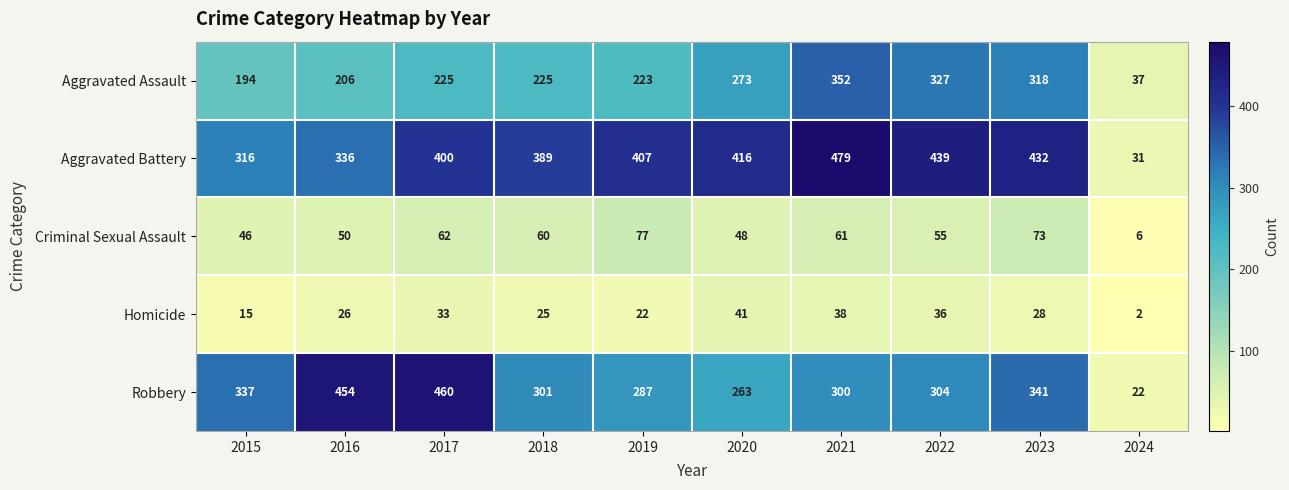

What is the difference between the maximum and minimum values in the Homicide series?

39